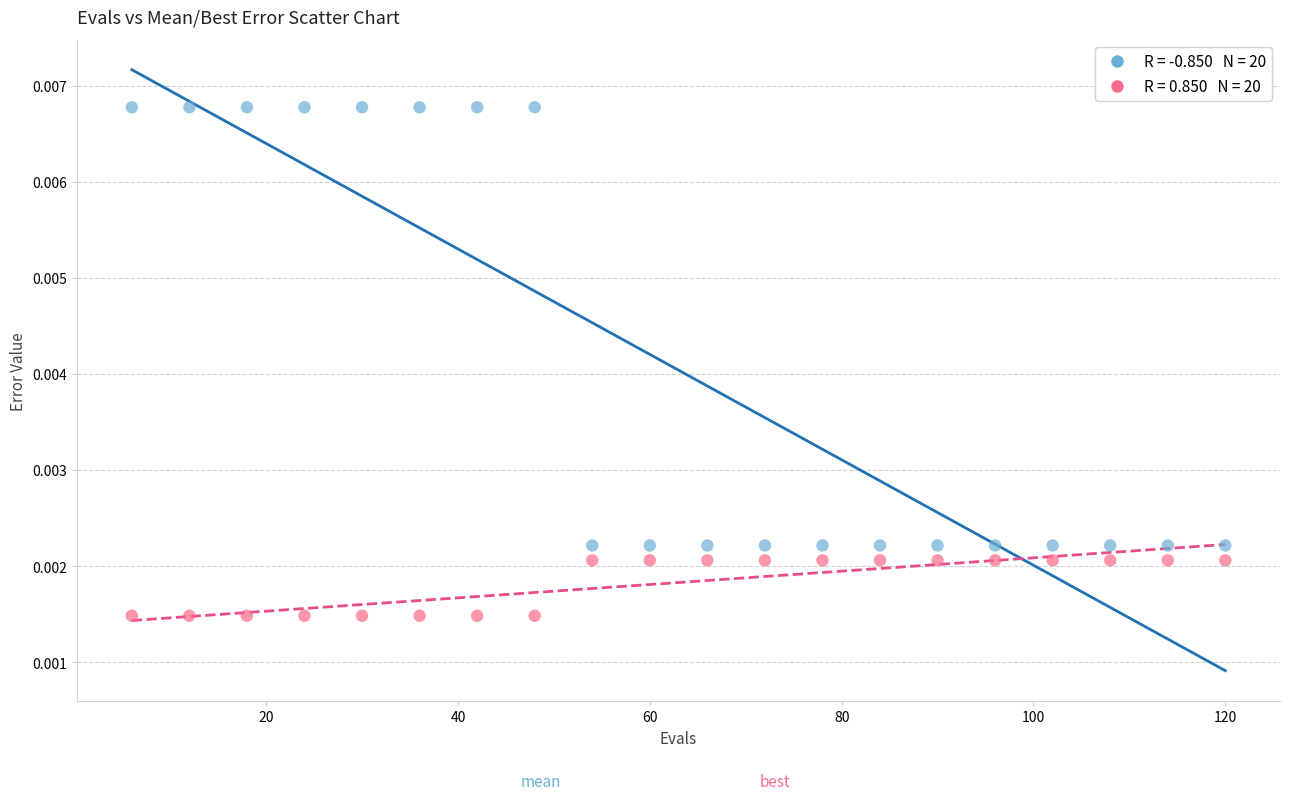

Across all data points, what is the range of X values (max minus min)?

114.0